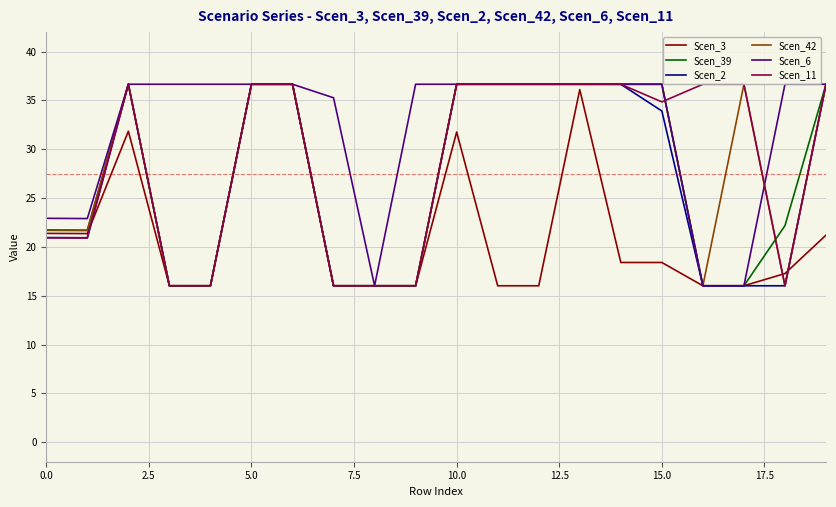

Which series has the largest total across all categories?

Scen_6